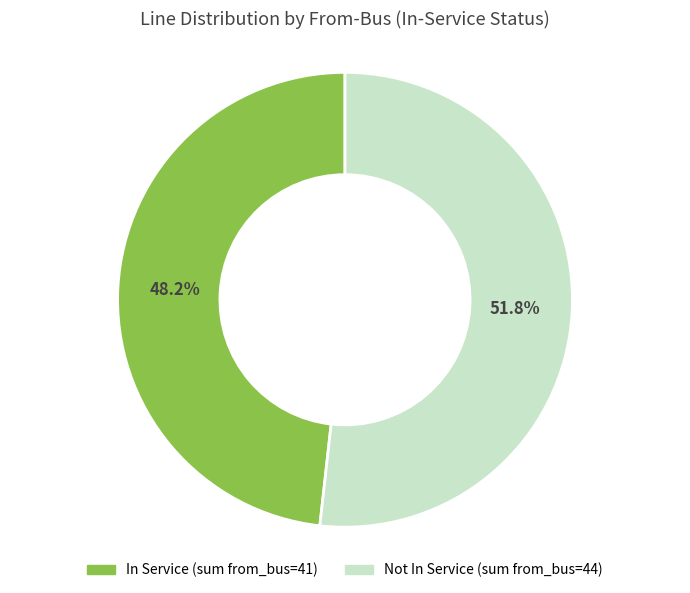

Is there a majority slice in this chart?

Yes